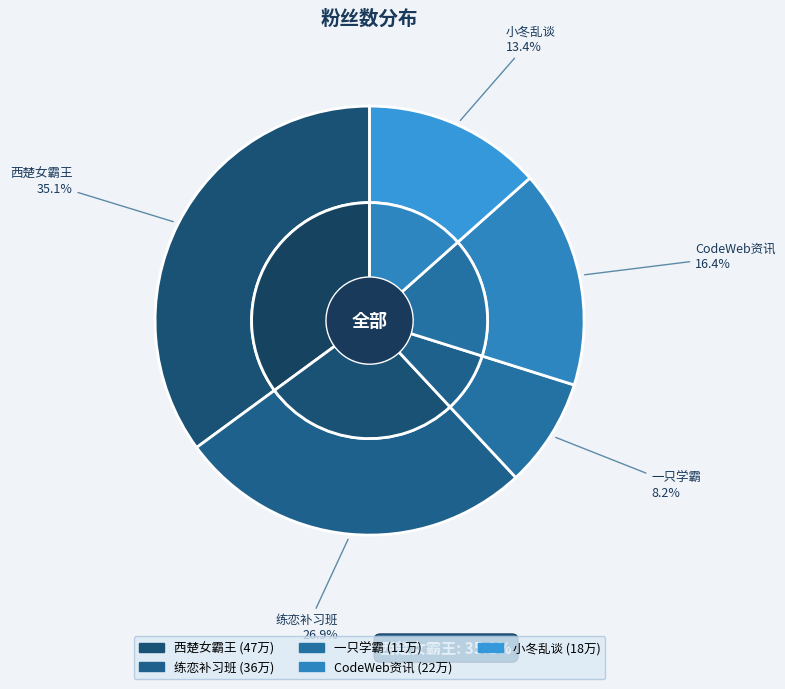

The 一只学霸 slice represents 8% of the pie. True or false?

True